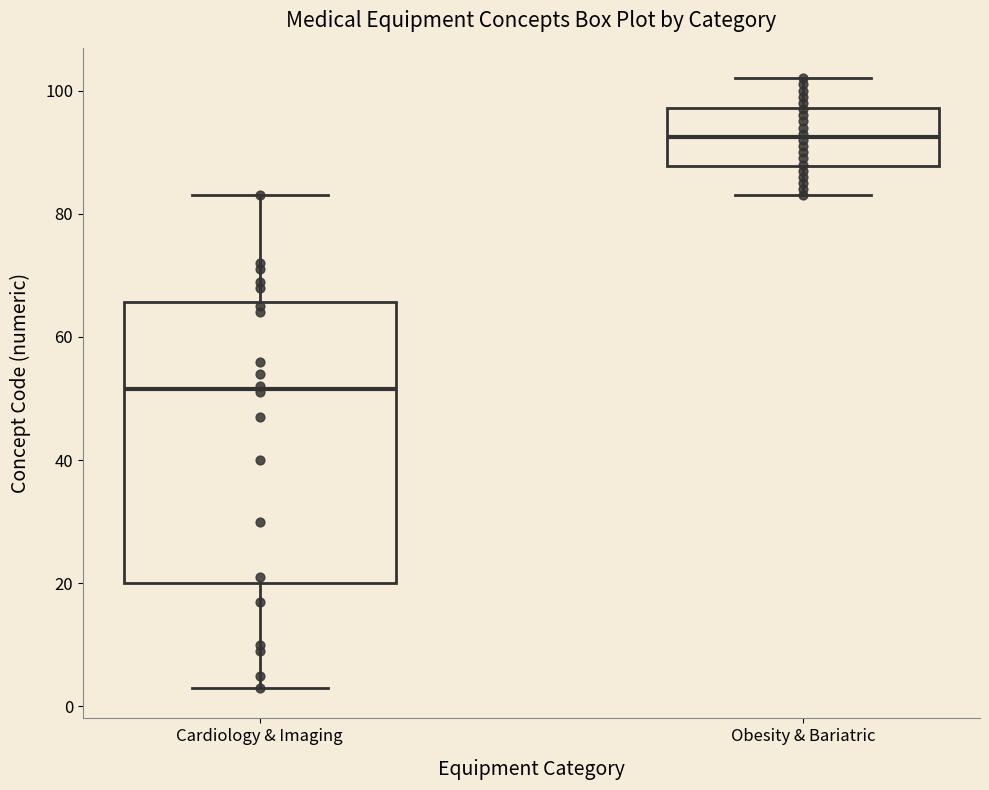

Where does the lower whisker of the box for Cardiology & Imaging end on the y-axis? The values are not printed on the chart, so give them approximately, as read against the axis.

4